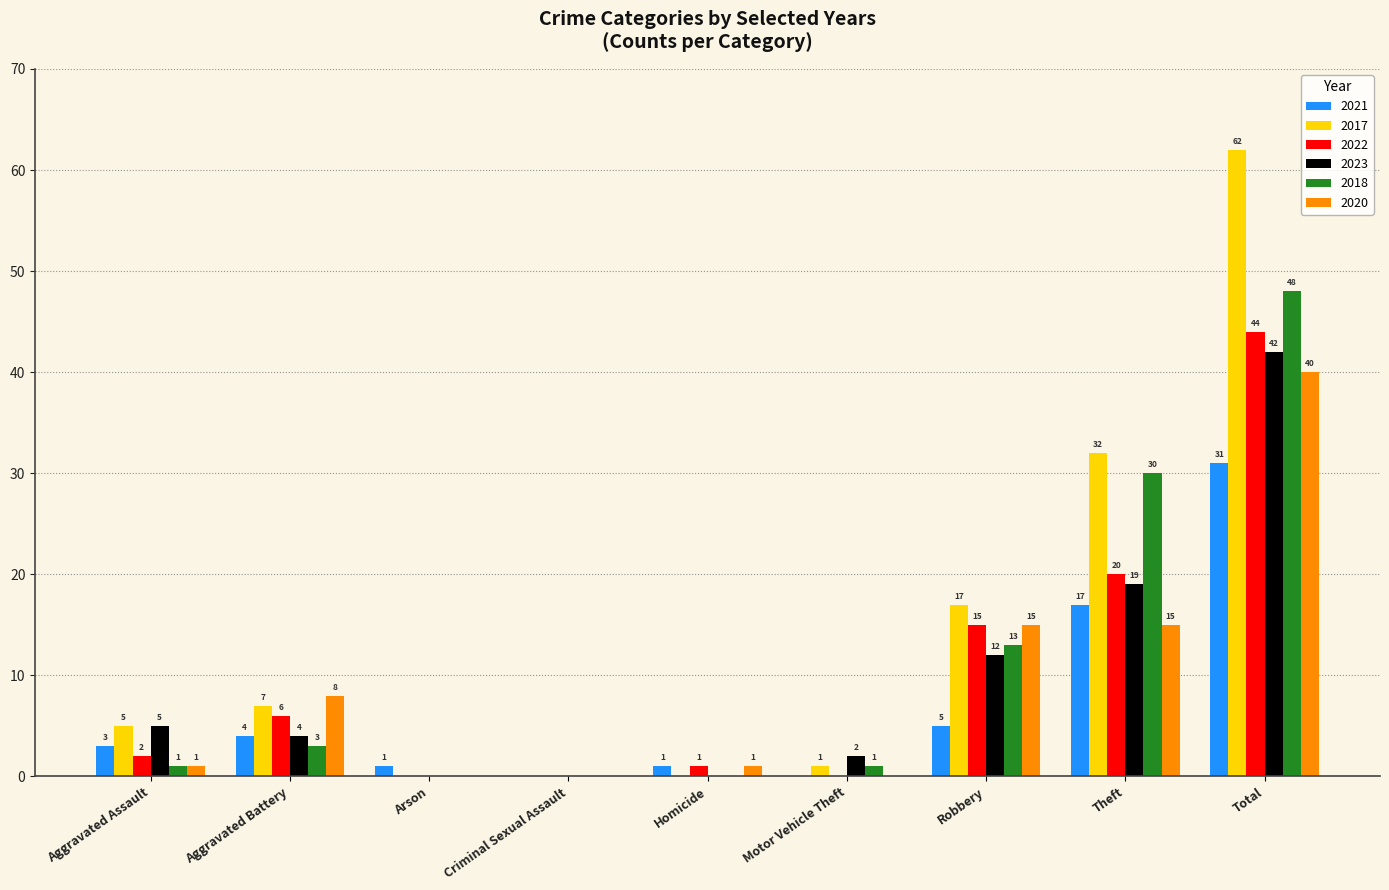

At which category is the sum across all series the highest?

Total